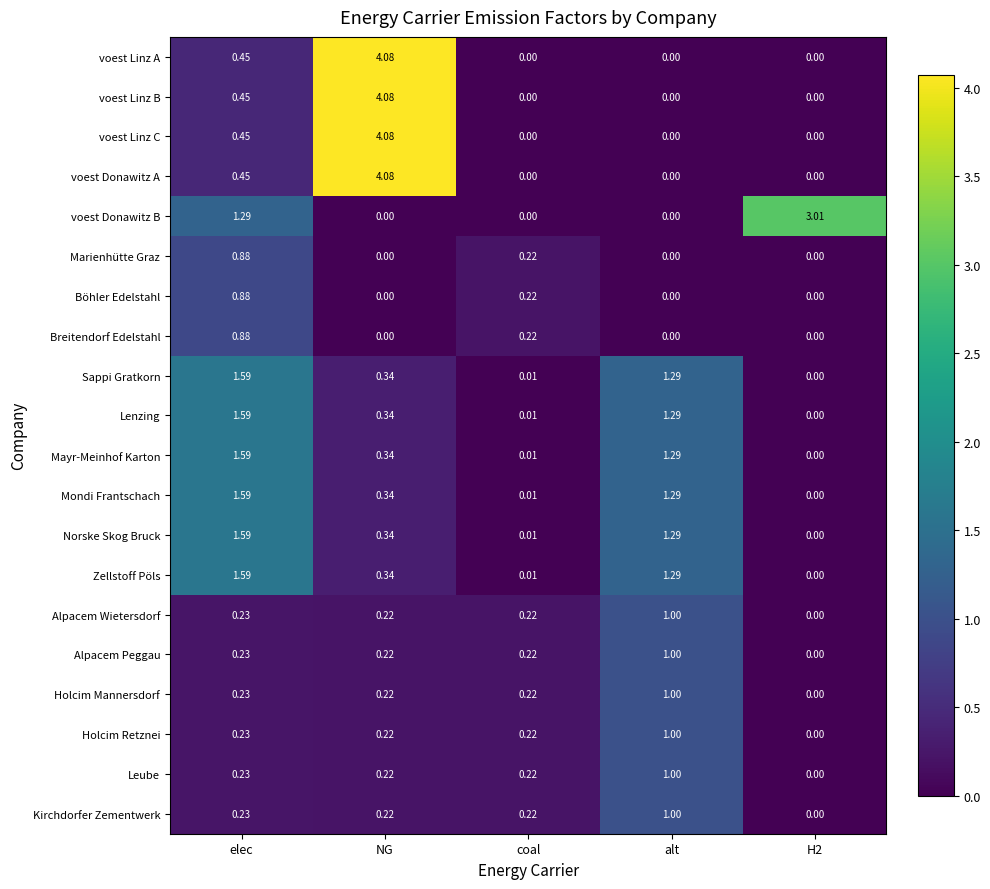

Which label corresponds to the largest value in the chart?

NG